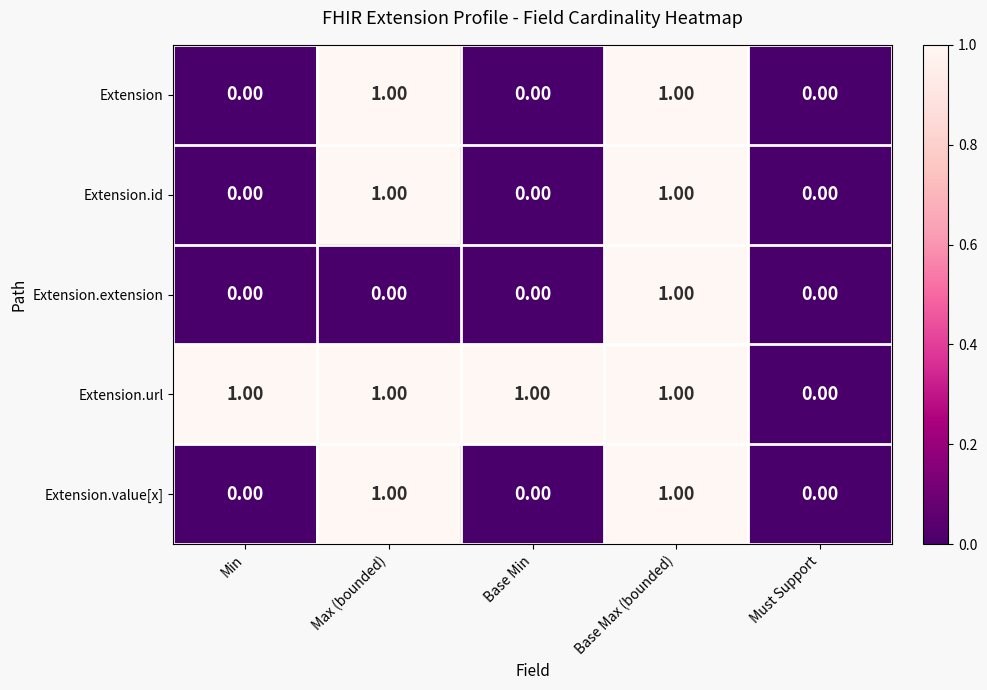

At which label is Extension.url closest to 0?

Must Support